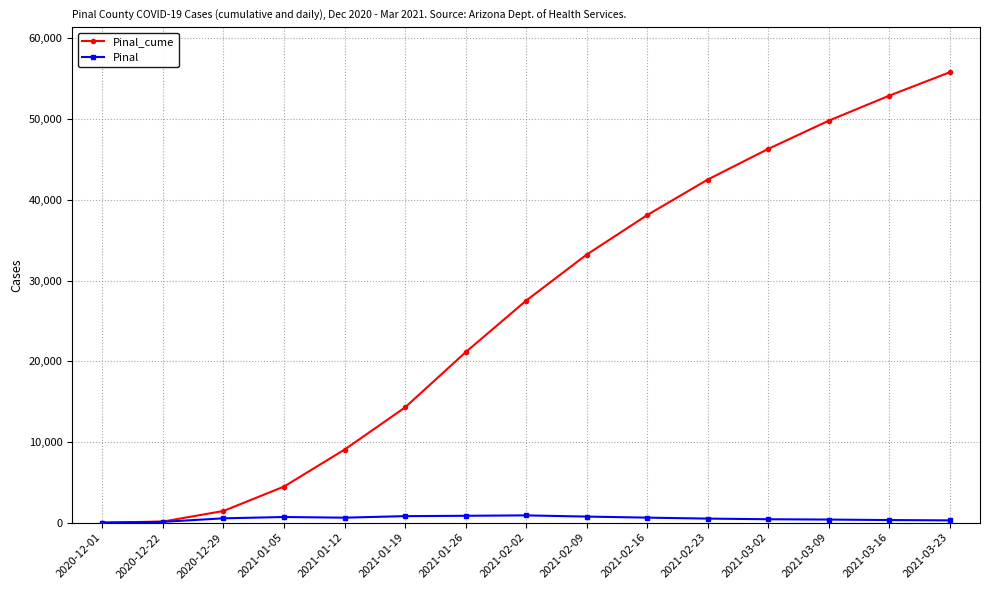

Rank the series by their maximum value, from highest to lowest.

Pinal_cume, Pinal